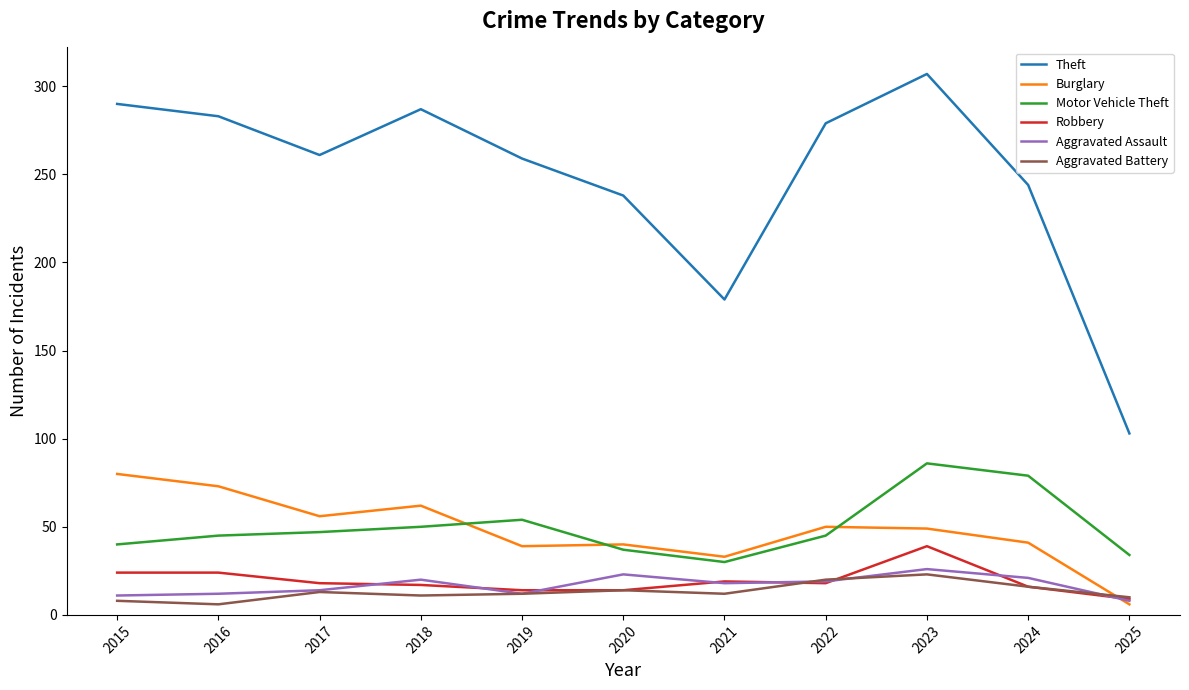

At which category is the sum across all series the highest?

2023